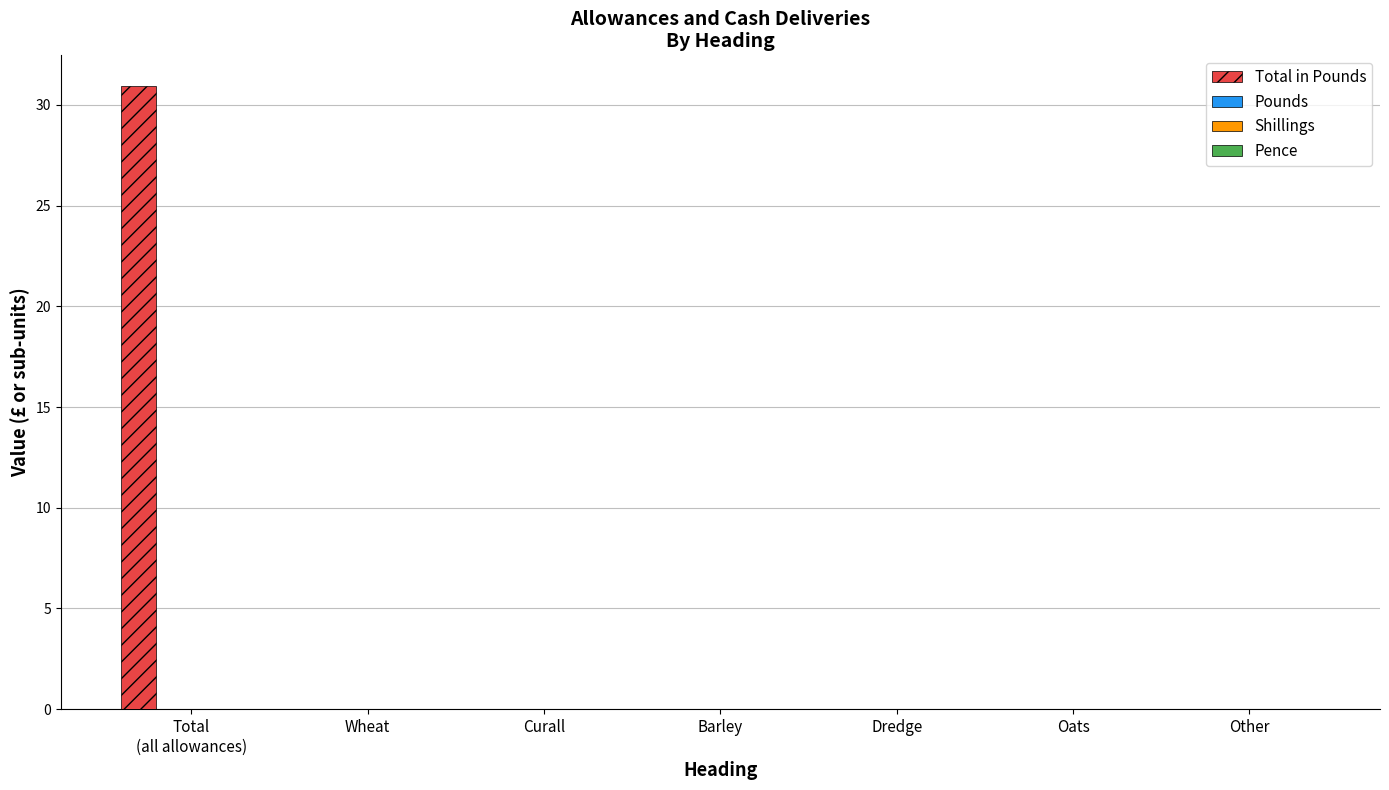

What is the greatest value displayed?

30.9